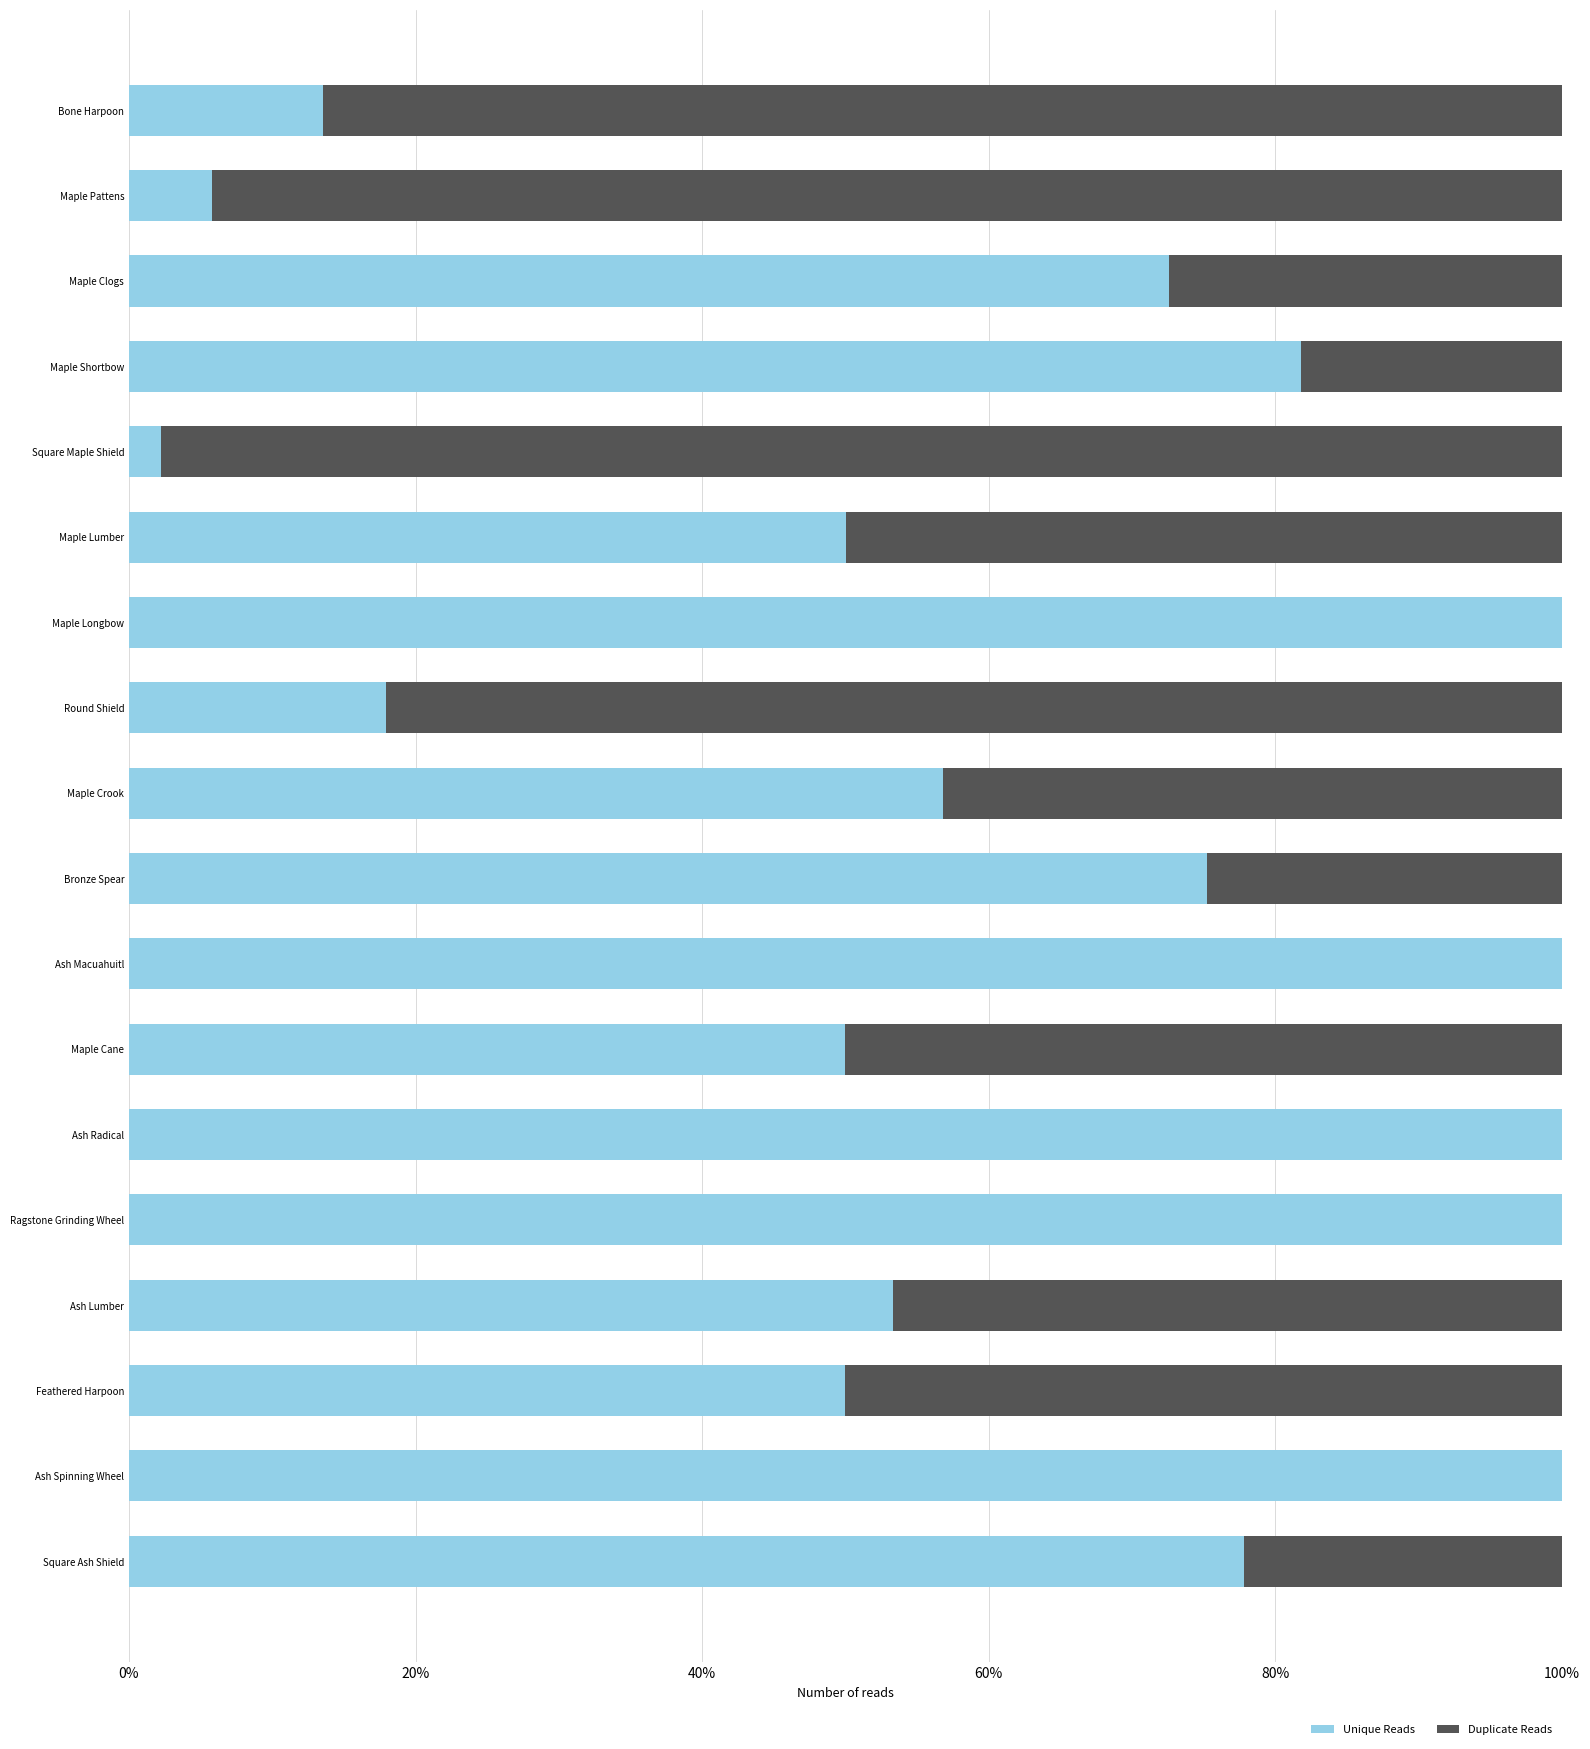

Read the Unique Reads value at Ash Spinning Wheel.

100.0